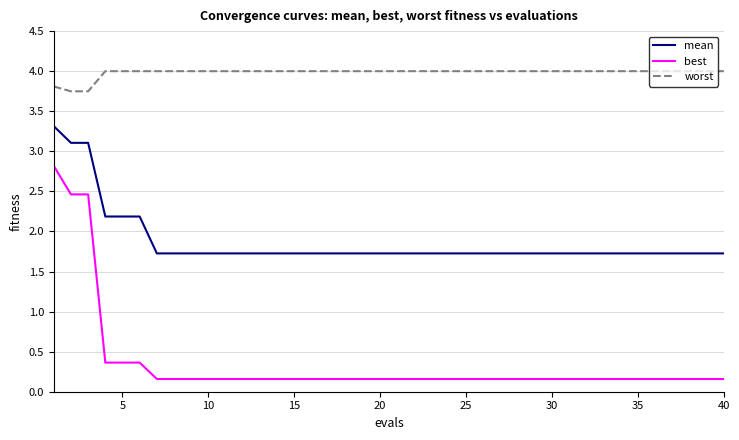

True or false: worst and best cross at least once.

False